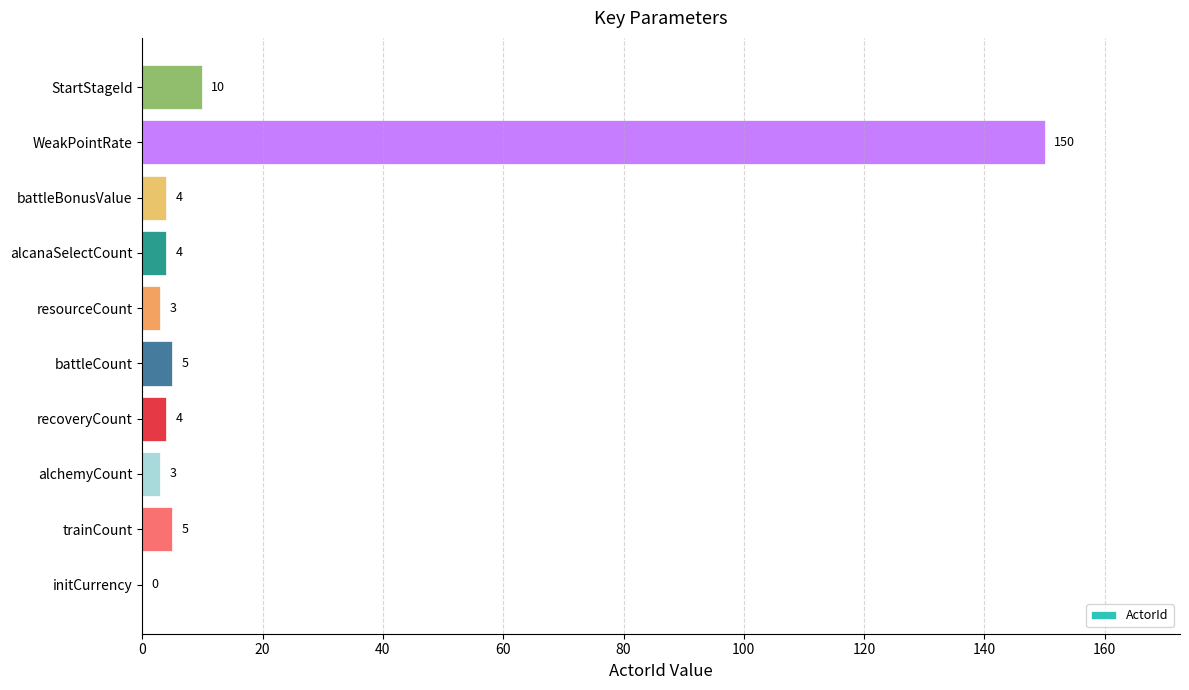

At which label is the value closest to 75?

StartStageId